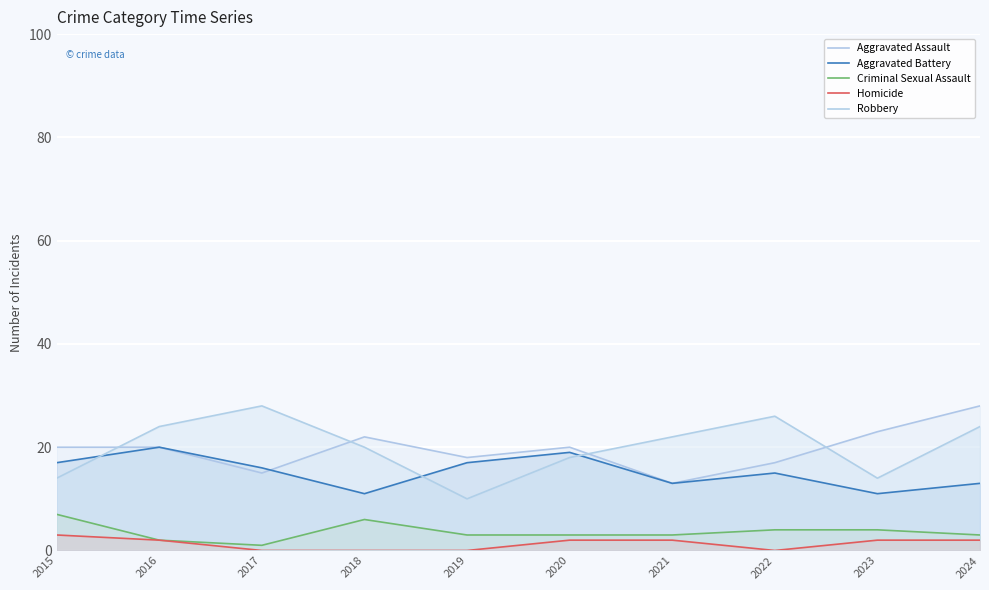

The value of Aggravated Assault at 2018 is 34. True or false?

False